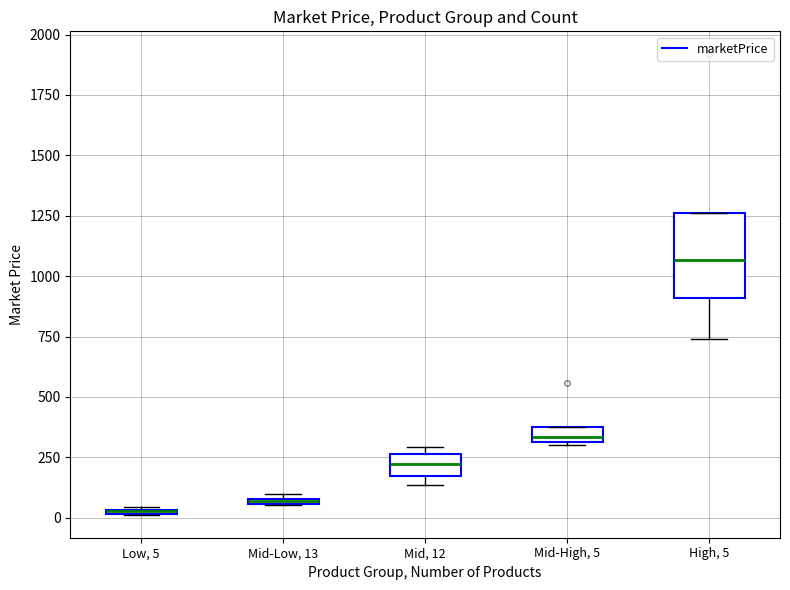

Comparing the boxes themselves (not the whiskers), which one is the tallest?

High, 5